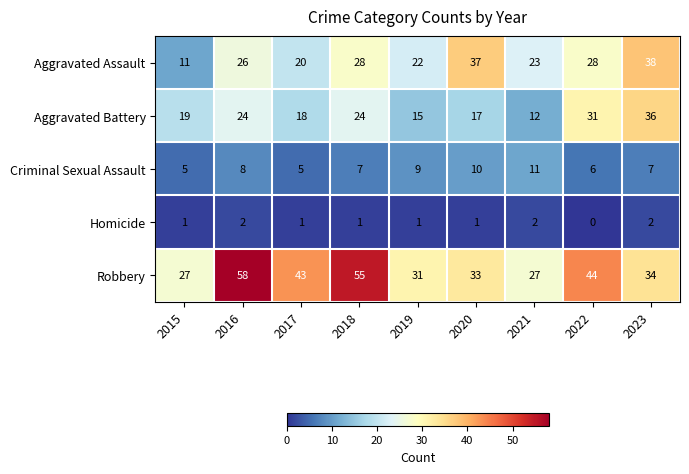

Between 2017 and 2022, which series saw the biggest shift?

Aggravated Battery